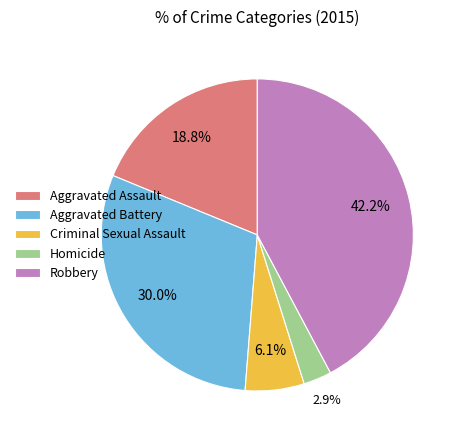

Does any single category account for the majority?

No